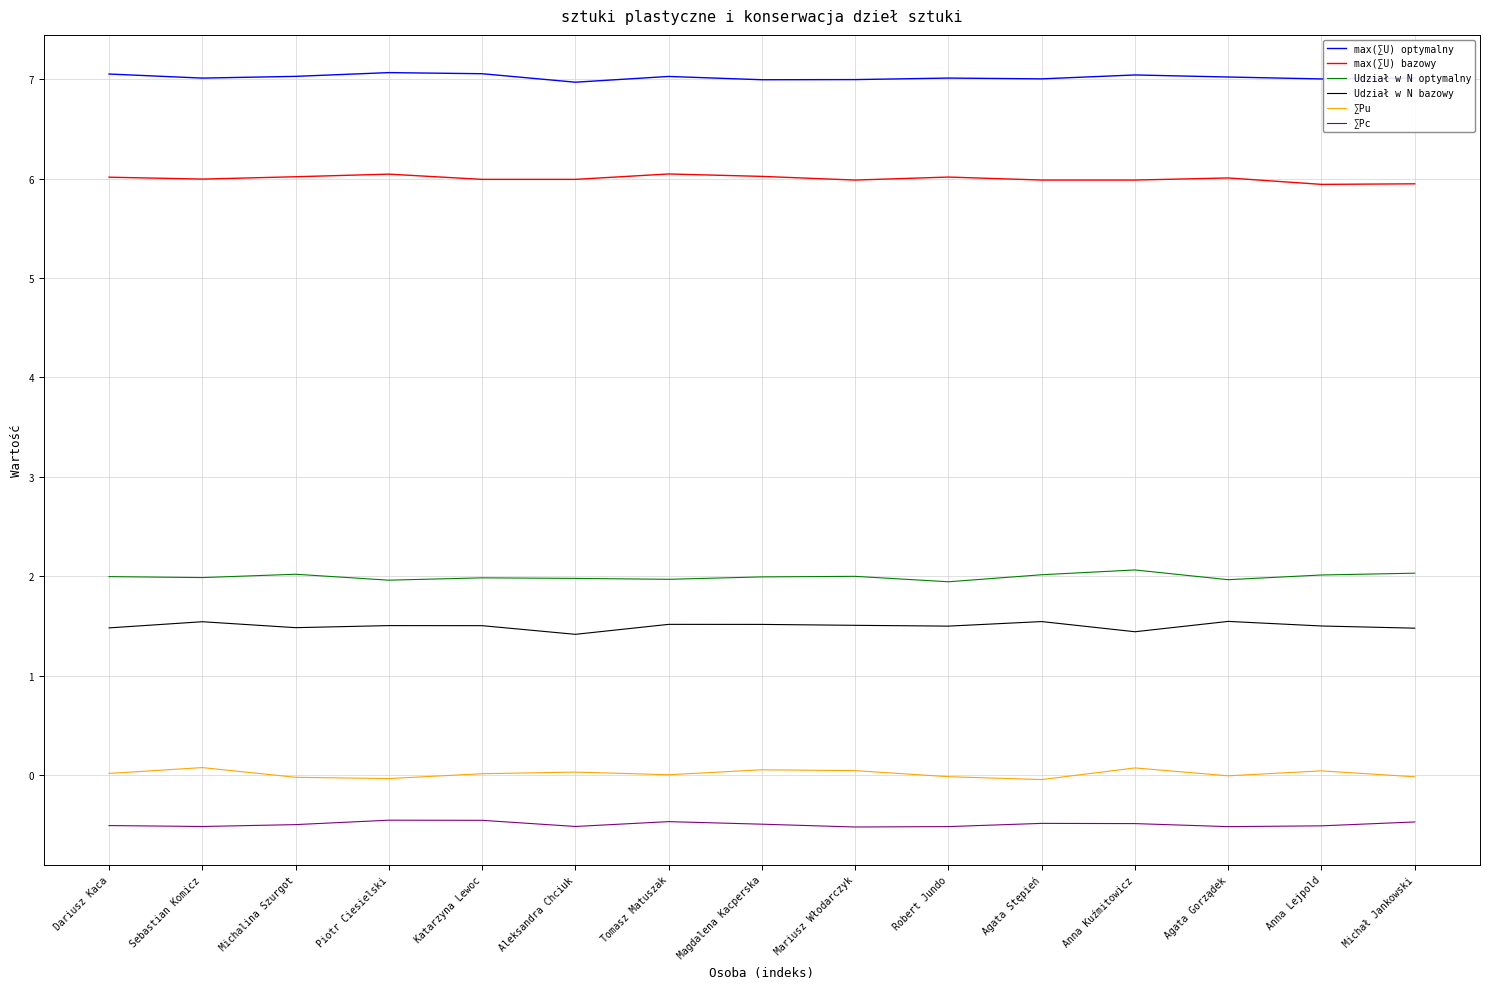

At how many categories does at least one series exceed 6?

15